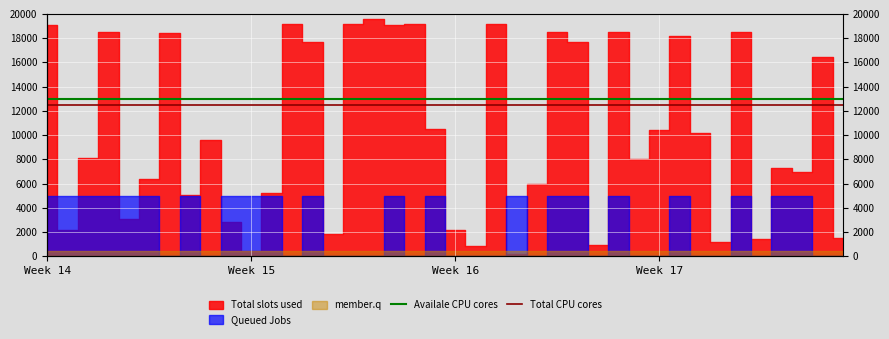

True or false: Total CPU cores and Availale CPU cores cross at least once.

False